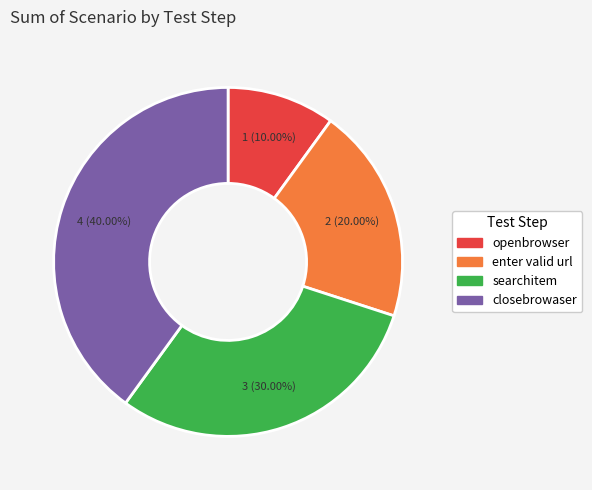

Is it true that enter valid url is 20% of the pie?

True